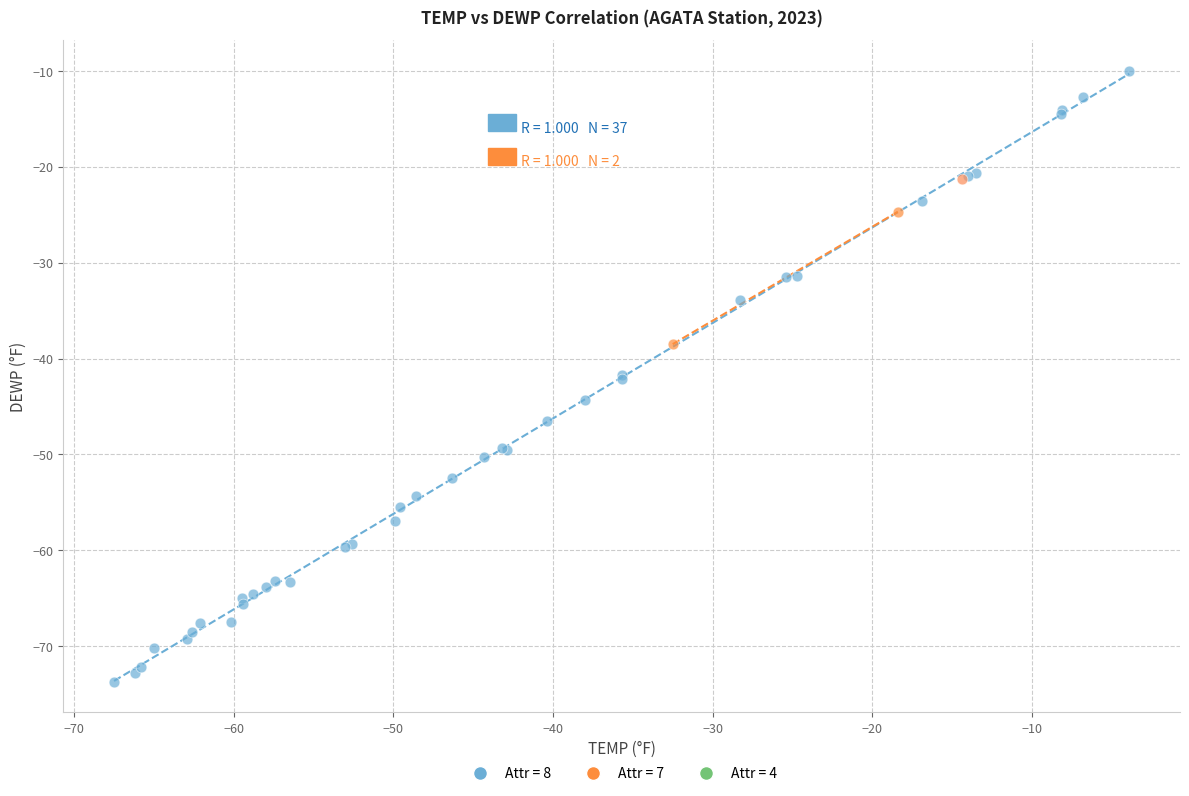

Which series reaches the maximum Y coordinate?

Attr = 8